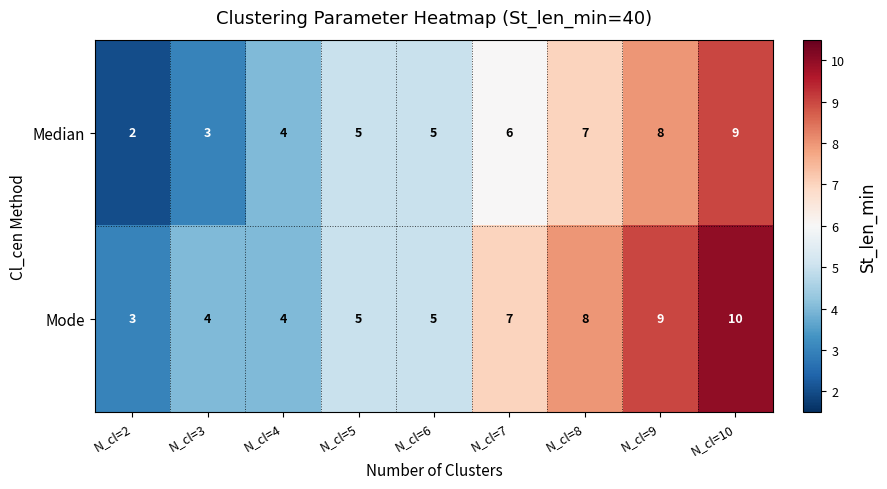

List the series in order of their overall mean, lowest first.

Median, Mode